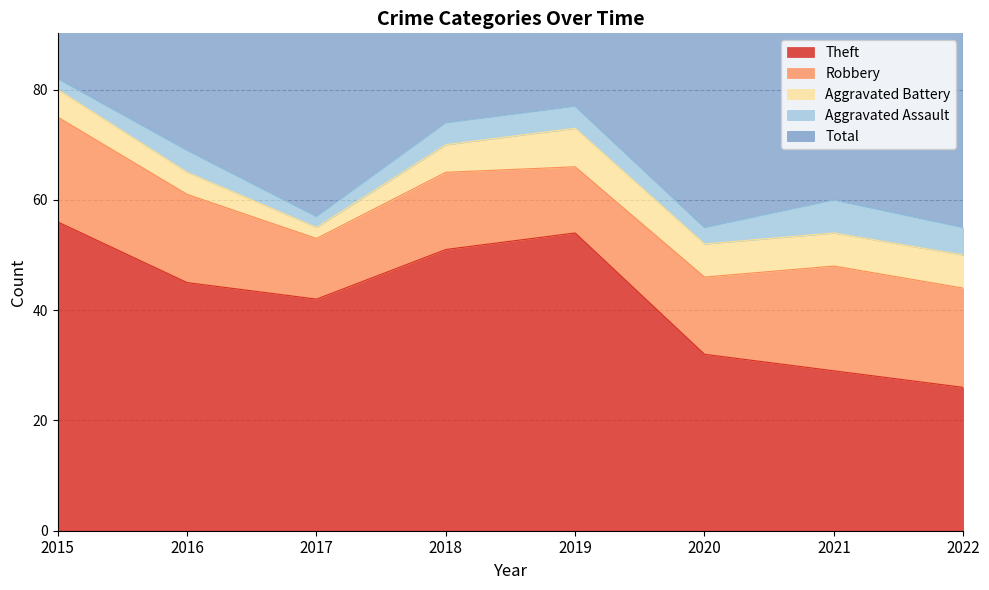

Between 2015 and 2021, which series saw the biggest shift?

Theft